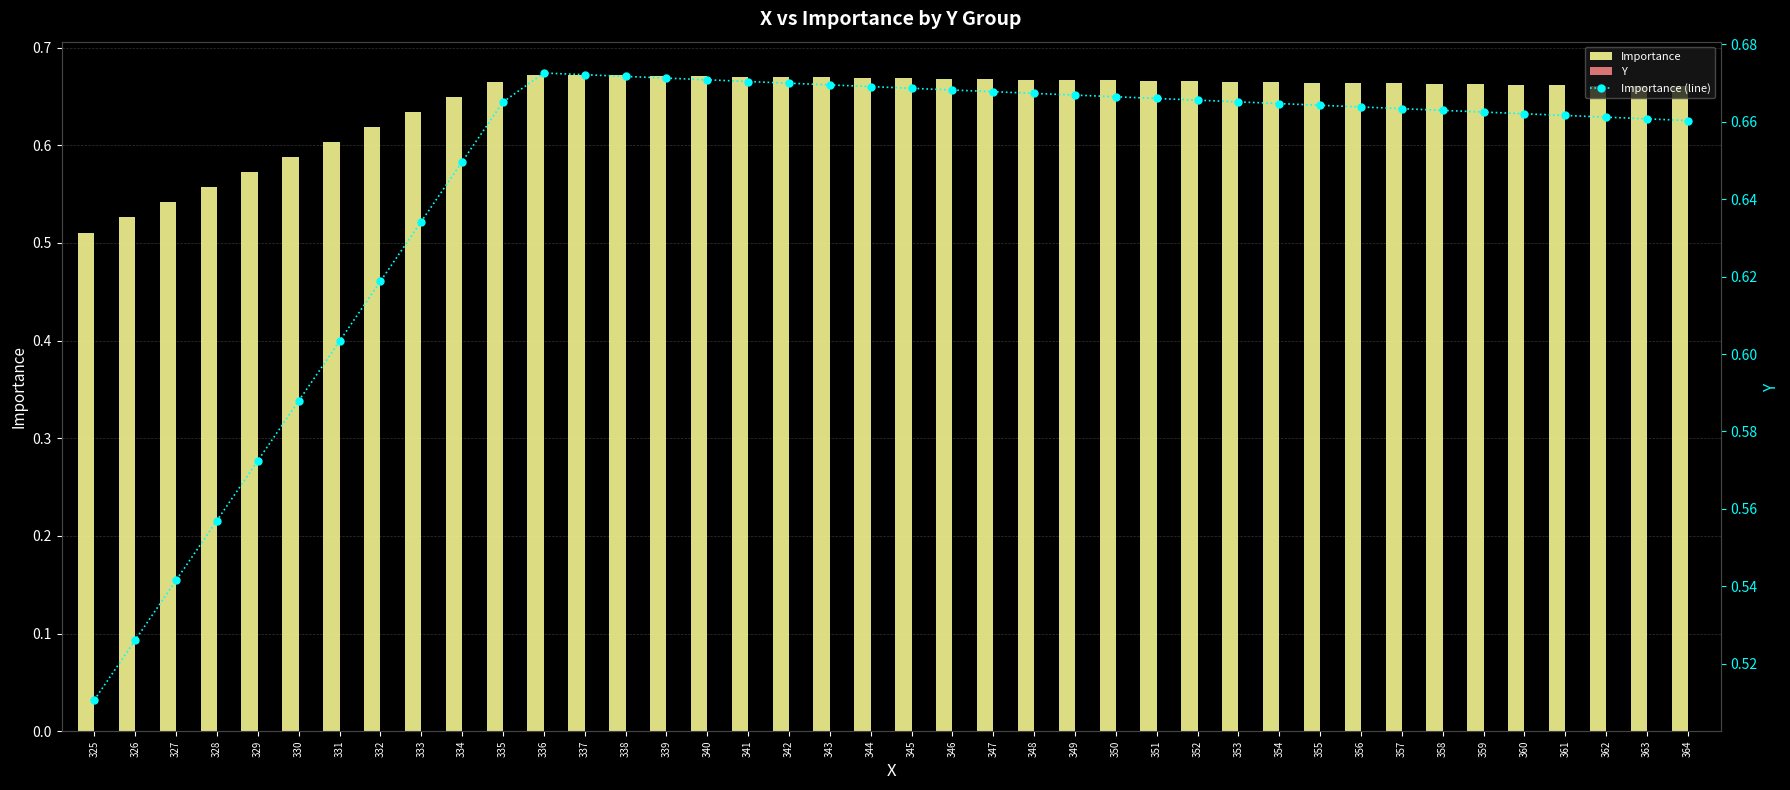

Reading left to right, list all the values displayed in this chart.

Importance: 325=0.5	326=0.5	327=0.5	328=0.6	329=0.6	330=0.6	331=0.6	332=0.6	333=0.6	334=0.6	335=0.7	336=0.7	337=0.7	338=0.7	339=0.7	340=0.7	341=0.7	342=0.7	343=0.7	344=0.7	345=0.7	346=0.7	347=0.7	348=0.7	349=0.7	350=0.7	351=0.7	352=0.7	353=0.7	354=0.7	355=0.7	356=0.7	357=0.7	358=0.7	359=0.7	360=0.7	361=0.7	362=0.7	363=0.7	364=0.7
Y: 325=0.0	326=0.0	327=0.0	328=0.0	329=0.0	330=0.0	331=0.0	332=0.0	333=0.0	334=0.0	335=0.0	336=0.0	337=0.0	338=0.0	339=0.0	340=0.0	341=0.0	342=0.0	343=0.0	344=0.0	345=0.0	346=0.0	347=0.0	348=0.0	349=0.0	350=0.0	351=0.0	352=0.0	353=0.0	354=0.0	355=0.0	356=0.0	357=0.0	358=0.0	359=0.0	360=0.0	361=0.0	362=0.0	363=0.0	364=0.0
Importance (line): 325=0.5	326=0.5	327=0.5	328=0.6	329=0.6	330=0.6	331=0.6	332=0.6	333=0.6	334=0.6	335=0.7	336=0.7	337=0.7	338=0.7	339=0.7	340=0.7	341=0.7	342=0.7	343=0.7	344=0.7	345=0.7	346=0.7	347=0.7	348=0.7	349=0.7	350=0.7	351=0.7	352=0.7	353=0.7	354=0.7	355=0.7	356=0.7	357=0.7	358=0.7	359=0.7	360=0.7	361=0.7	362=0.7	363=0.7	364=0.7